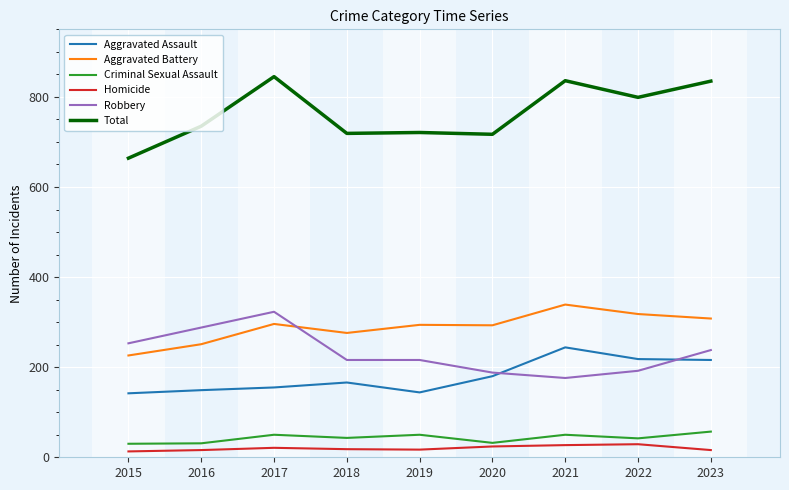

List the series in order of their peak value, highest first.

Total, Aggravated Battery, Robbery, Aggravated Assault, Criminal Sexual Assault, Homicide